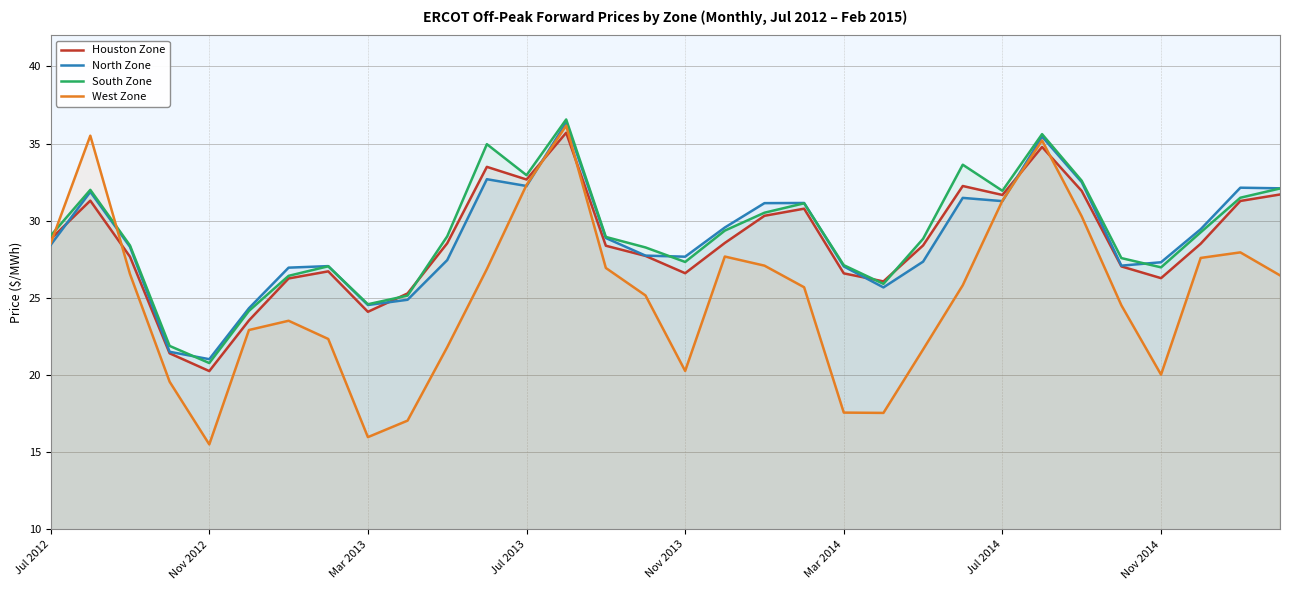

How many intersections are there between Houston Zone and West Zone?

6